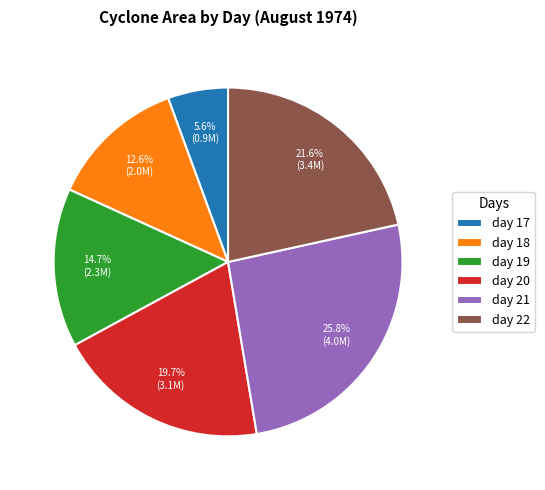

Is it true that day 21 is 17% of the pie?

False